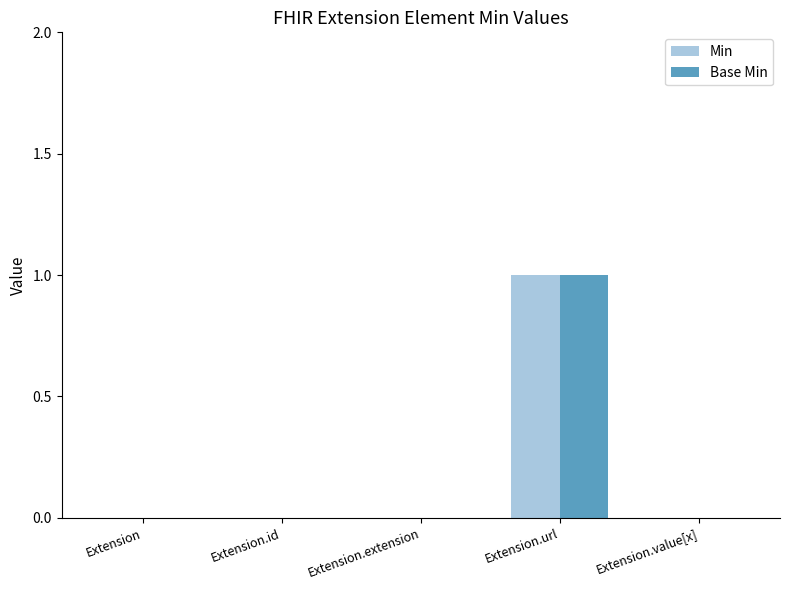

At which category does the chart reach its peak across all series?

Extension.url